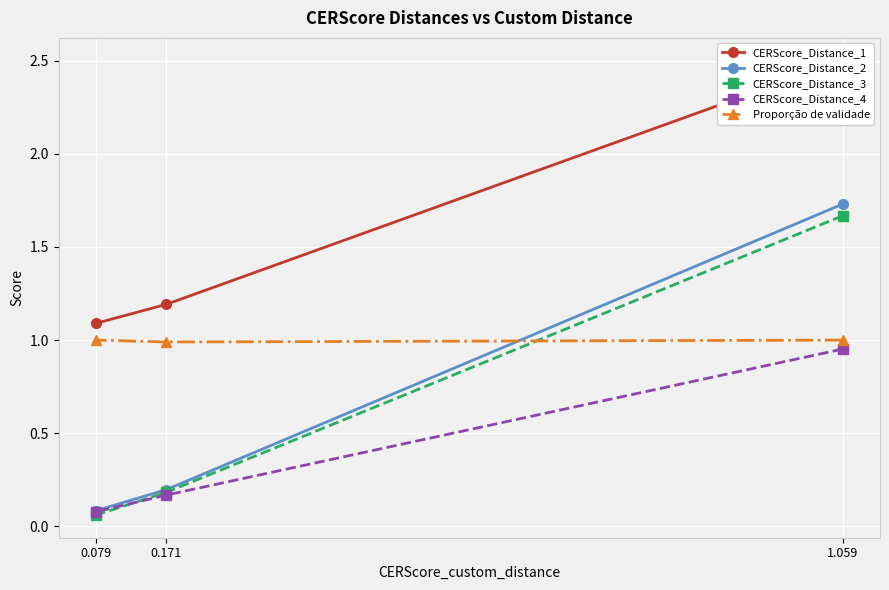

At which label does CERScore_Distance_2 reach its peak?

1.059